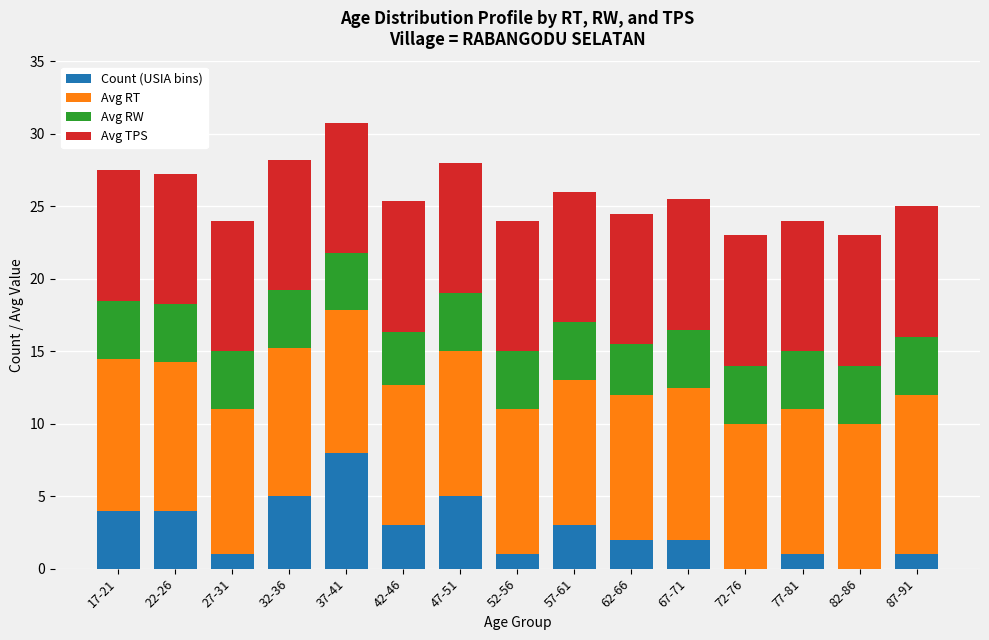

What is the total value across all series at 62-66?

24.5